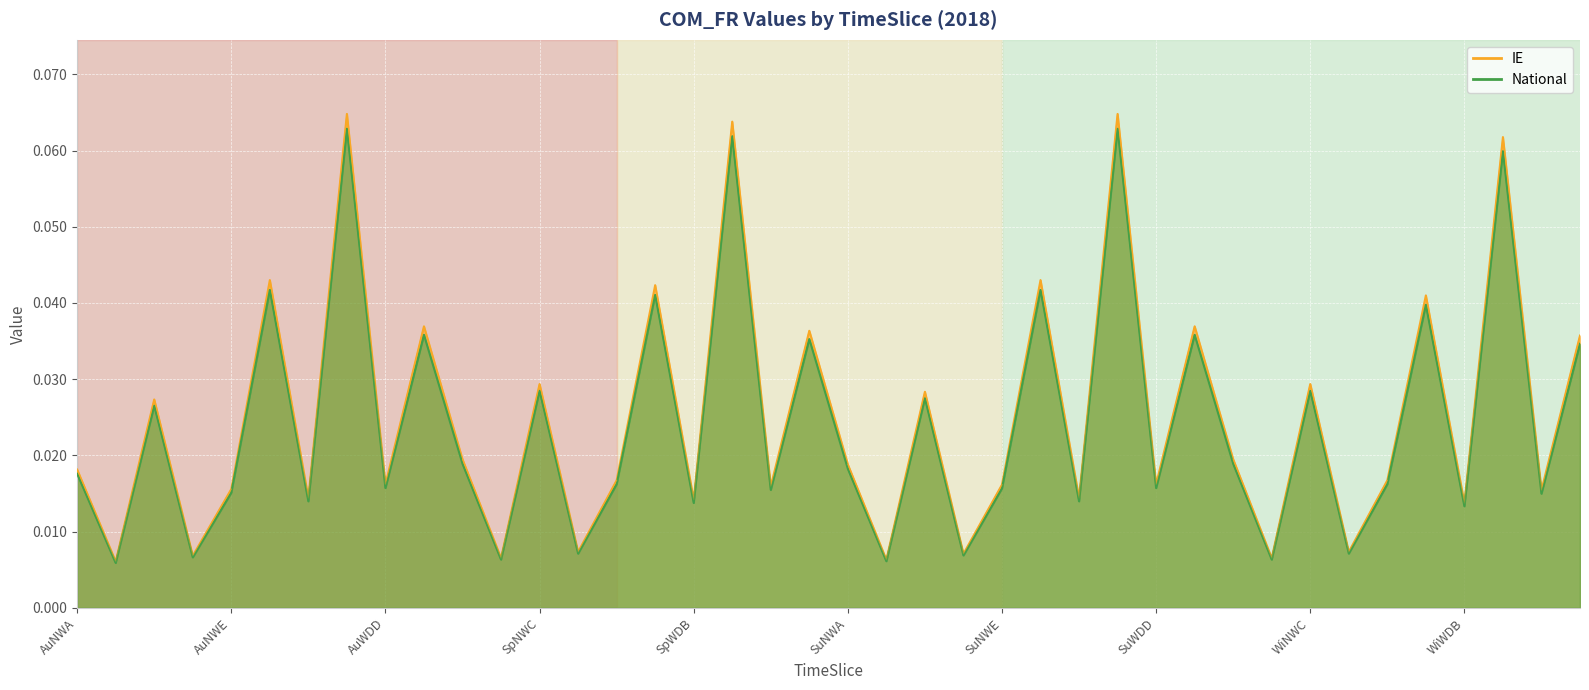

What is the maximum value shown in the chart?

0.1